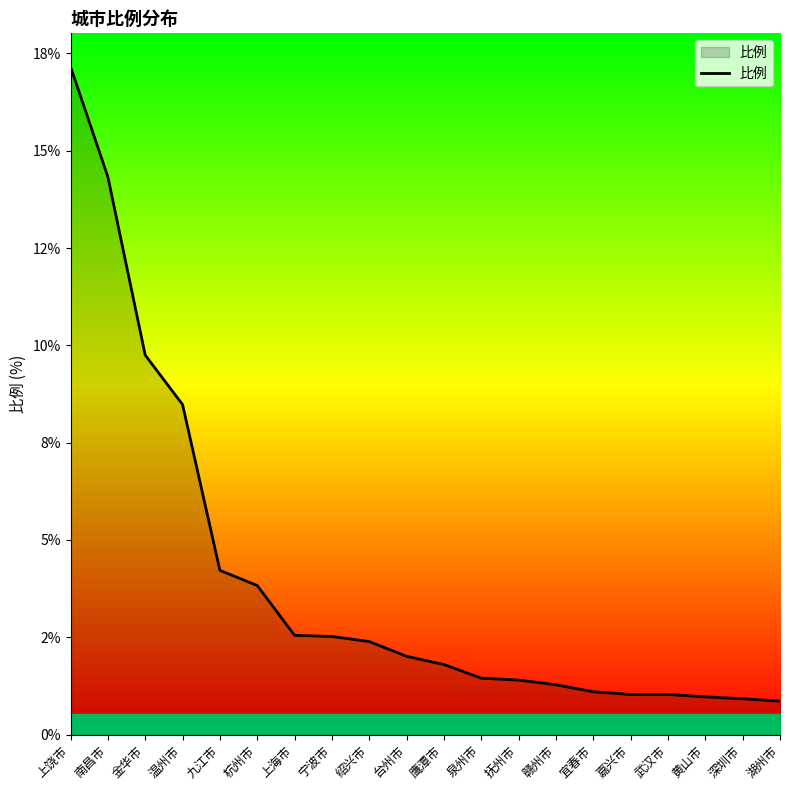

What is the label of the 19th point from the right?

南昌市